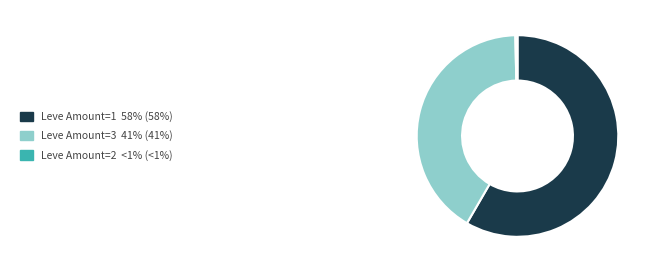

Is there any slice that represents more than half of the pie?

Yes